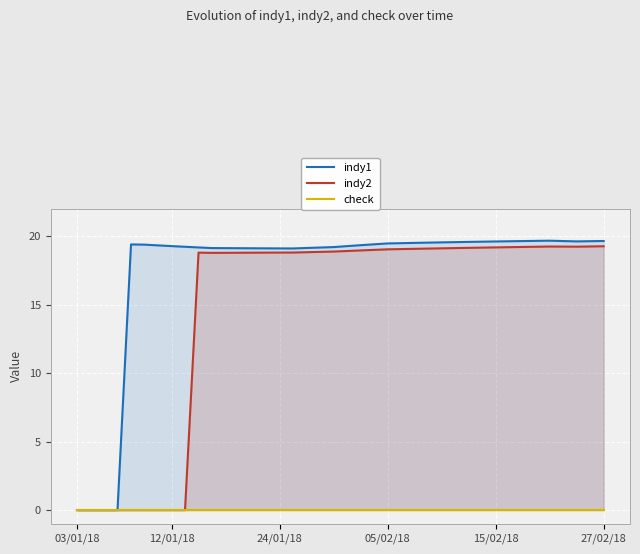

What is the value of the indy2 point at the 26th from the left?

19.1